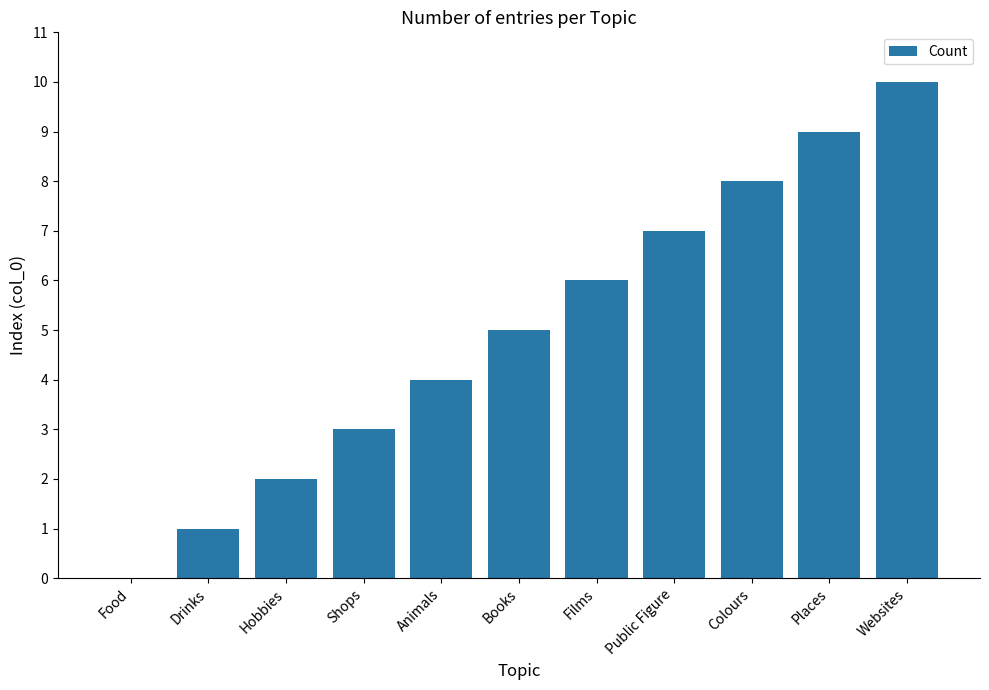

Reading left to right, what are all the values shown in this chart?

Food=0	Drinks=1	Hobbies=2	Shops=3	Animals=4	Books=5	Films=6	Public Figure=7	Colours=8	Places=9	Websites=10